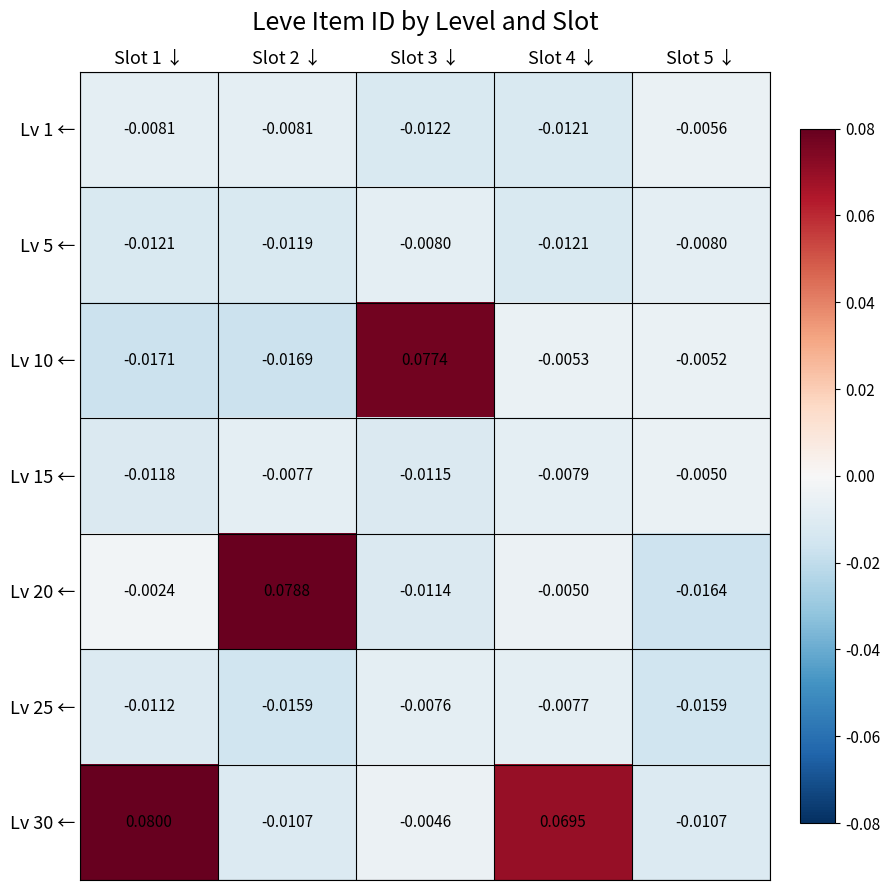

Which series has the largest range (max minus min)?

Lv 20 ←